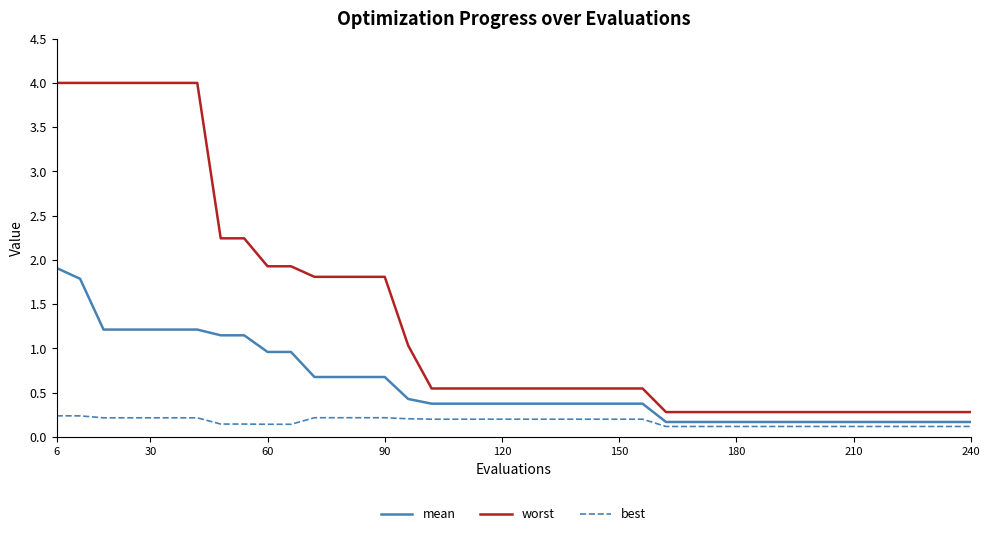

True or false: best and worst cross at least once.

False